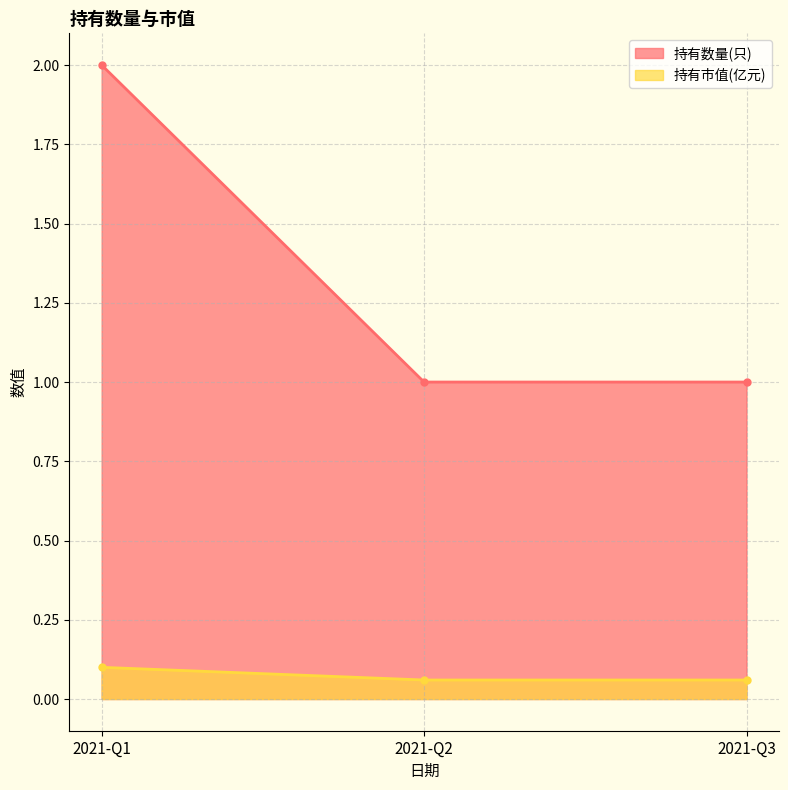

What is the difference between the 持有数量(只) values at 2021-Q3 and 2021-Q1?

1.0